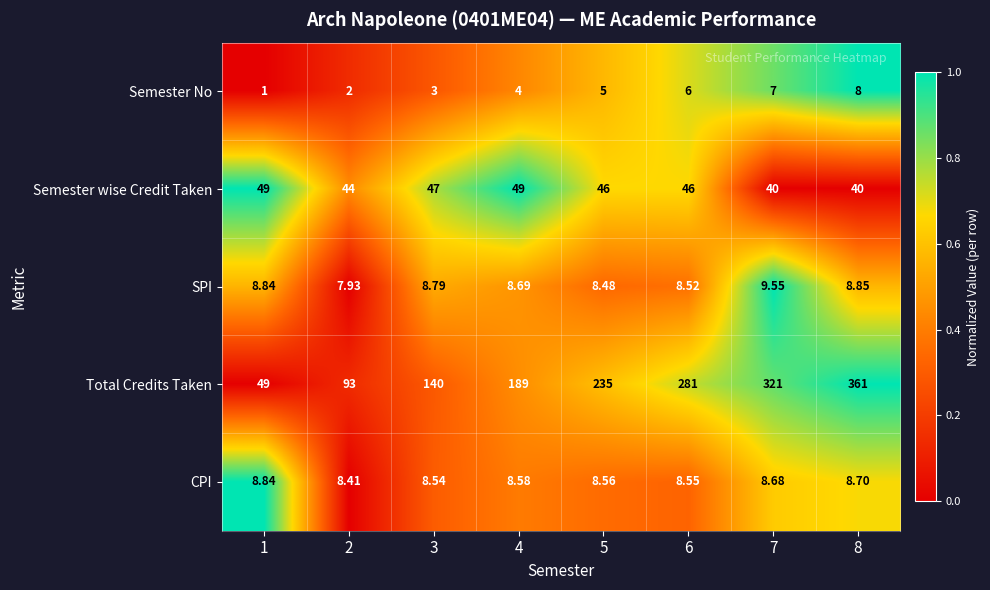

At which category is the sum across all series the highest?

8